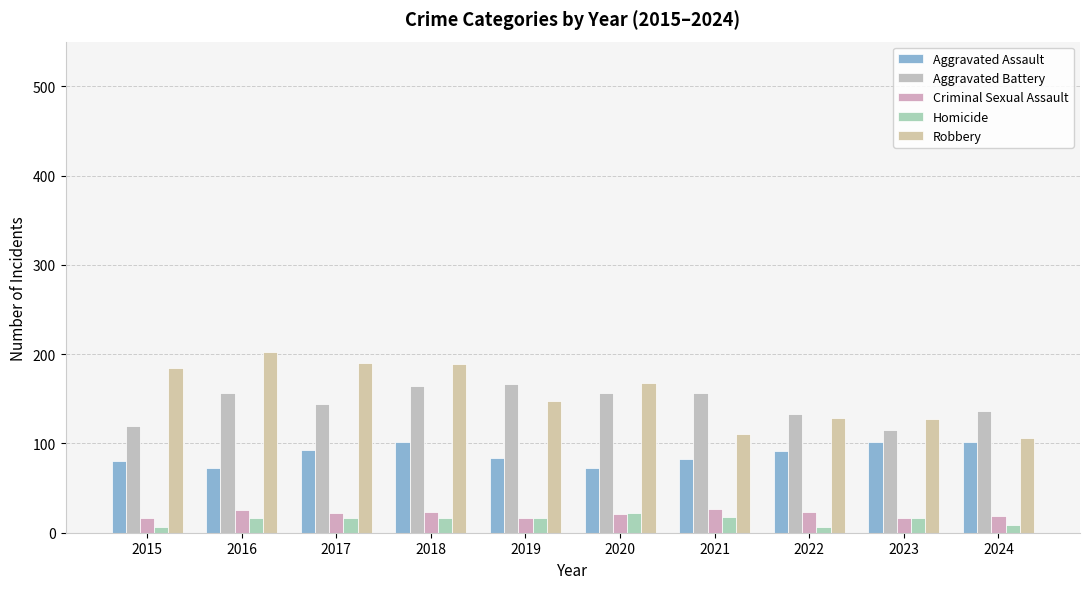

Rank the series by their maximum value, from highest to lowest.

Robbery, Aggravated Battery, Aggravated Assault, Criminal Sexual Assault, Homicide